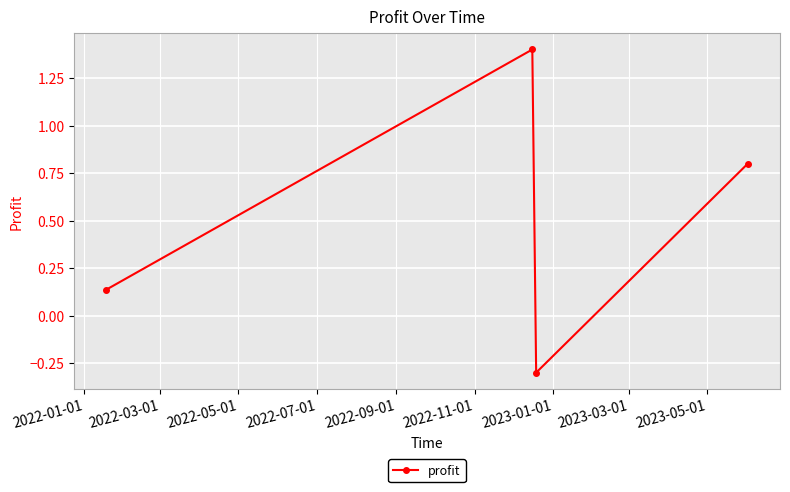

How many lines are shown in the chart?

1